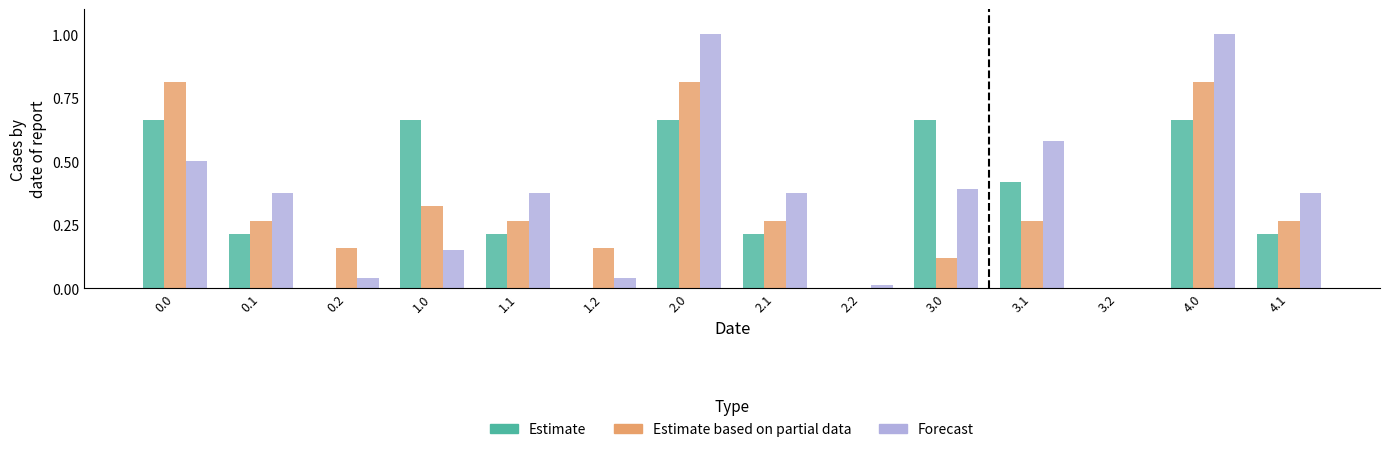

What is the maximum value shown in the chart?

1.0